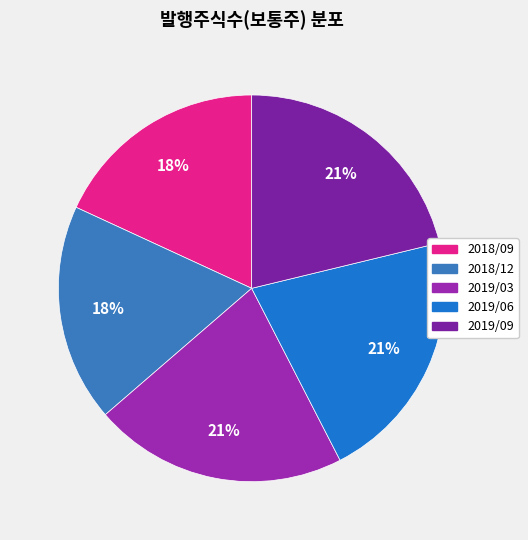

Is it true that 2019/09 is 9% of the pie?

False